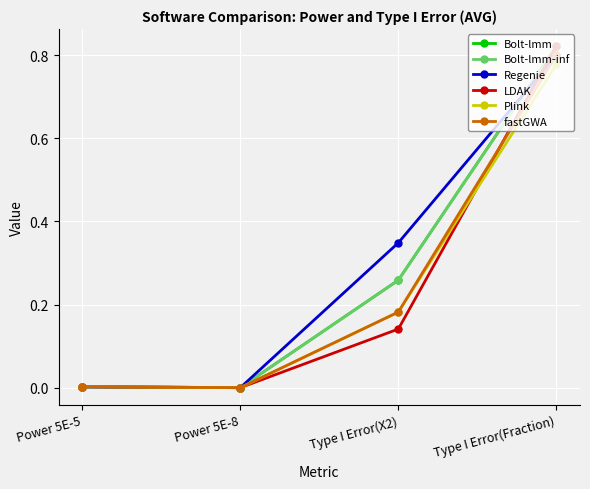

What is the sum of all Bolt-lmm values?

1.1